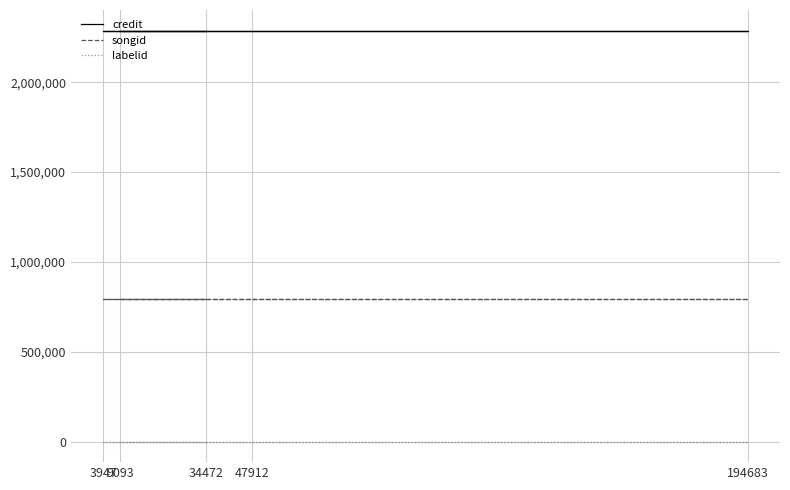

At which category does the chart reach its minimum across all series?

9093